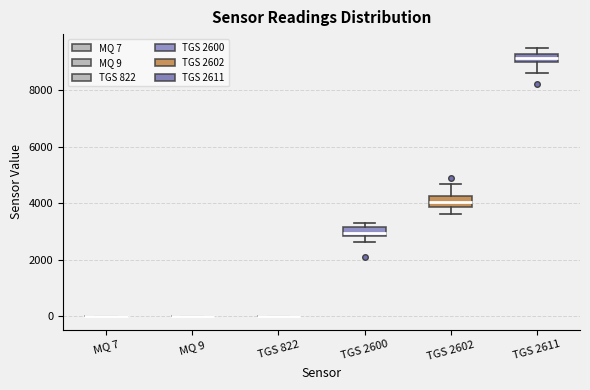

Where is the lower edge of the box for TGS 2600 on the y-axis? The values are not printed on the chart, so give them approximately, as read against the axis.

2800